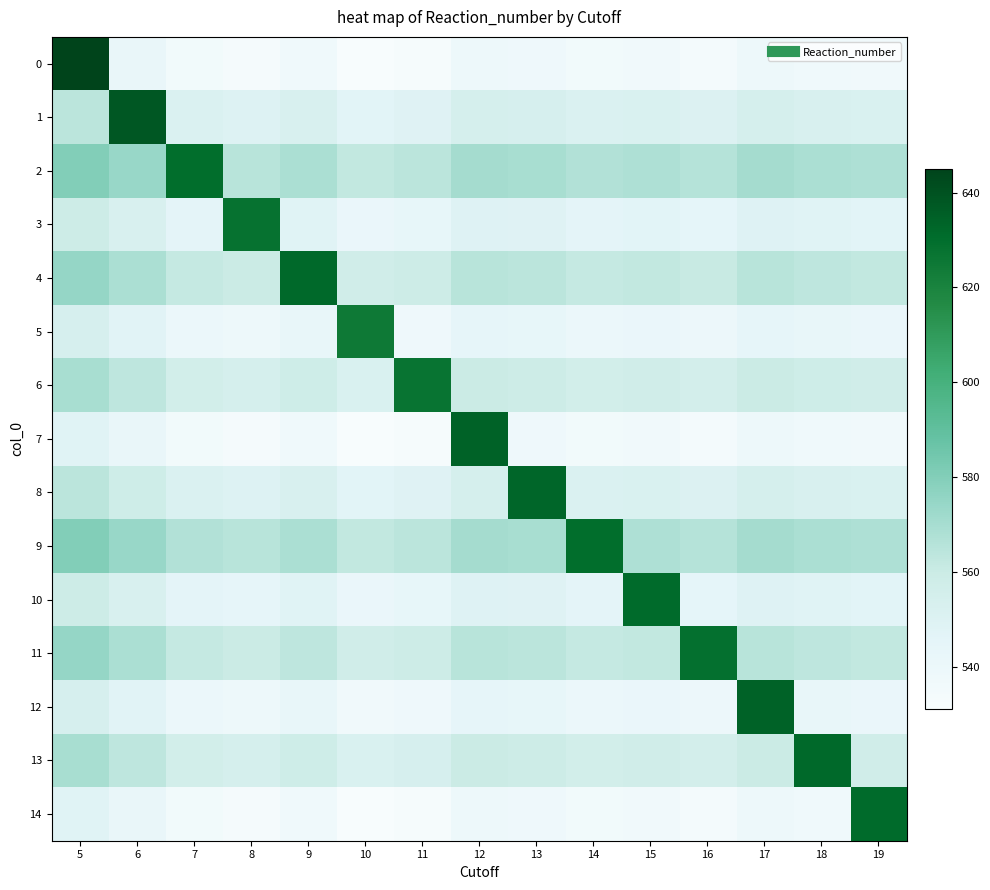

Reading left to right, what are all the values shown in this chart?

0: 5=645.0	6=542.3	7=535.5	8=533.8	9=537.2	10=531.2	11=532.9	12=538.9	13=538.0	14=535.5	15=536.4	16=534.6	17=538.9	18=537.2	19=536.4
1: 5=564.4	6=638.0	7=551.2	8=549.5	9=553.0	10=546.9	11=548.6	12=554.8	13=553.9	14=551.2	15=552.1	16=550.4	17=554.8	18=553.0	19=552.1
2: 5=580.5	6=574.2	7=630.0	8=565.2	9=568.8	10=562.5	11=564.3	12=570.6	13=569.7	14=567.0	15=567.9	16=566.1	17=570.6	18=568.8	19=567.9
3: 5=559.0	6=552.9	7=546.0	8=628.0	9=547.7	10=541.7	11=543.4	12=549.5	13=548.6	14=546.0	15=546.9	16=545.1	17=549.5	18=547.7	19=546.9
4: 5=575.1	6=568.9	7=561.8	8=560.0	9=632.0	10=557.3	11=559.1	12=565.3	13=564.4	14=561.8	15=562.6	16=560.9	17=565.3	18=563.5	19=562.6
5: 5=553.6	6=547.6	7=540.8	8=539.0	9=542.5	10=625.0	11=538.2	12=544.2	13=543.3	14=540.8	15=541.6	16=539.9	17=544.2	18=542.5	19=541.6
6: 5=569.8	6=563.6	7=556.5	8=554.7	9=558.3	10=552.1	11=627.0	12=560.0	13=559.1	14=556.5	15=557.4	16=555.6	17=560.0	18=558.3	19=557.4
7: 5=548.2	6=542.3	7=535.5	8=533.8	9=537.2	10=531.2	11=532.9	12=634.0	13=538.0	14=535.5	15=536.4	16=534.6	17=538.9	18=537.2	19=536.4
8: 5=564.4	6=558.2	7=551.2	8=549.5	9=553.0	10=546.9	11=548.6	12=554.8	13=633.0	14=551.2	15=552.1	16=550.4	17=554.8	18=553.0	19=552.1
9: 5=580.5	6=574.2	7=567.0	8=565.2	9=568.8	10=562.5	11=564.3	12=570.6	13=569.7	14=630.0	15=567.9	16=566.1	17=570.6	18=568.8	19=567.9
10: 5=559.0	6=552.9	7=546.0	8=544.3	9=547.7	10=541.7	11=543.4	12=549.5	13=548.6	14=546.0	15=631.0	16=545.1	17=549.5	18=547.7	19=546.9
11: 5=575.1	6=568.9	7=561.8	8=560.0	9=563.5	10=557.3	11=559.1	12=565.3	13=564.4	14=561.8	15=562.6	16=629.0	17=565.3	18=563.5	19=562.6
12: 5=553.6	6=547.6	7=540.8	8=539.0	9=542.5	10=536.5	11=538.2	12=544.2	13=543.3	14=540.8	15=541.6	16=539.9	17=634.0	18=542.5	19=541.6
13: 5=569.8	6=563.6	7=556.5	8=554.7	9=558.3	10=552.1	11=553.9	12=560.0	13=559.1	14=556.5	15=557.4	16=555.6	17=560.0	18=632.0	19=557.4
14: 5=548.2	6=542.3	7=535.5	8=533.8	9=537.2	10=531.2	11=532.9	12=538.9	13=538.0	14=535.5	15=536.4	16=534.6	17=538.9	18=537.2	19=631.0